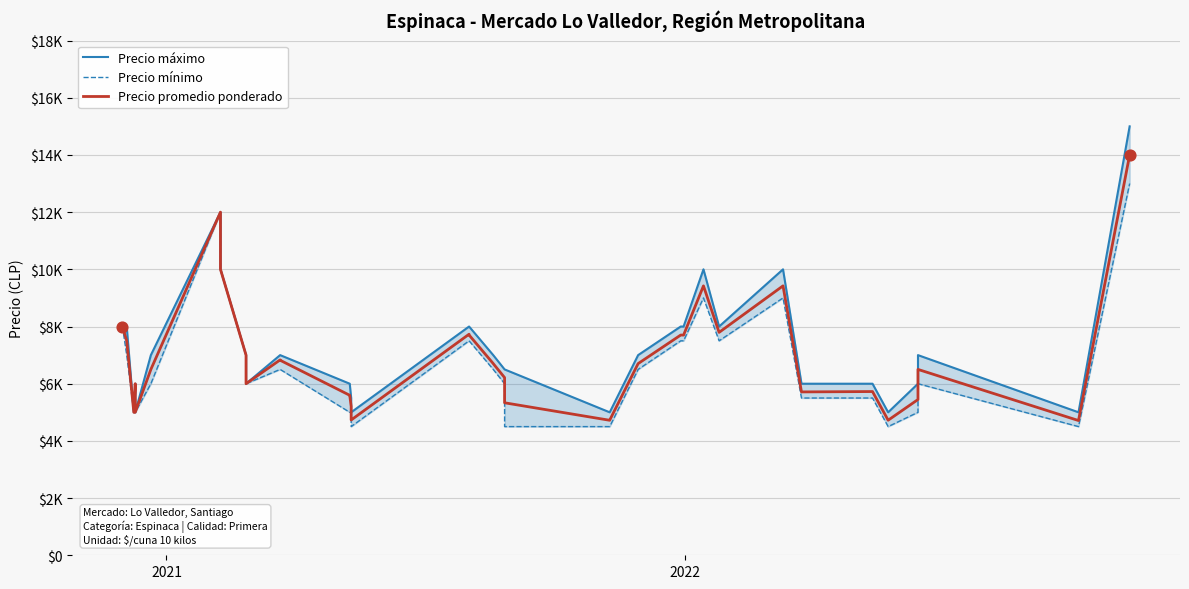

Which series has the largest total across all categories?

Precio máximo